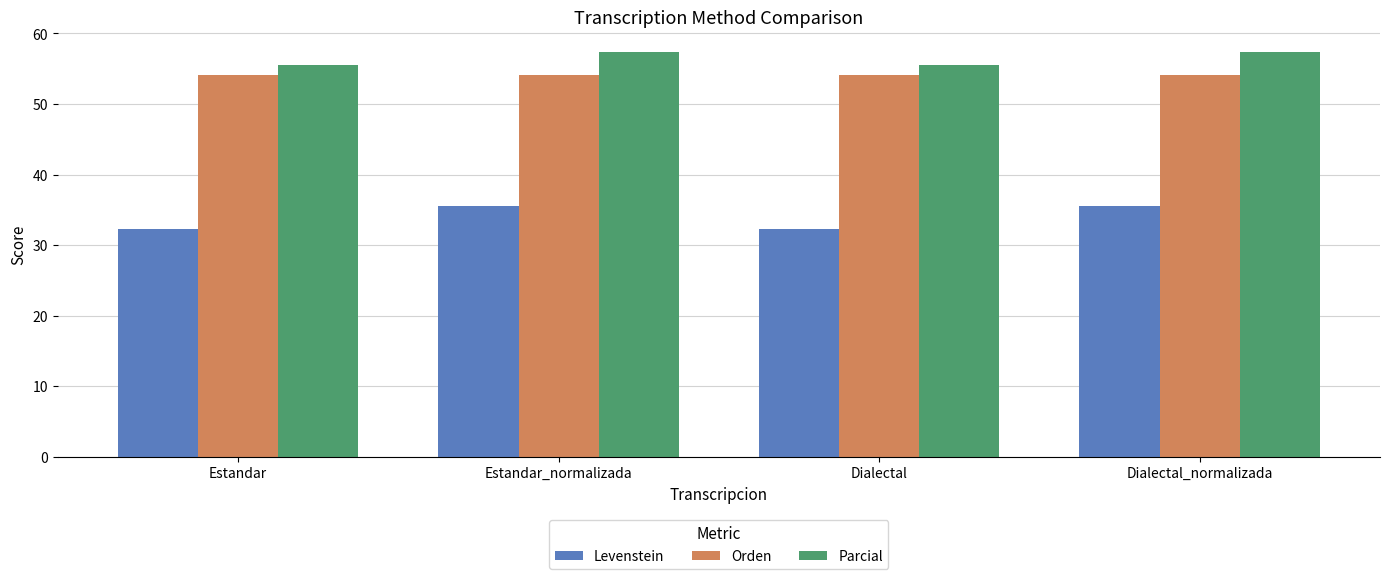

Rank the series at Estandar from lowest to highest value.

Levenstein, Orden, Parcial